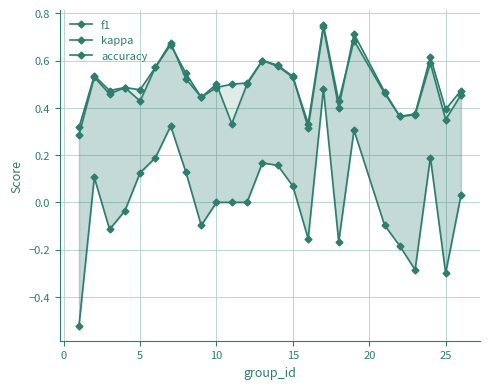

What is the difference between the maximum and minimum values in the accuracy series?

0.5